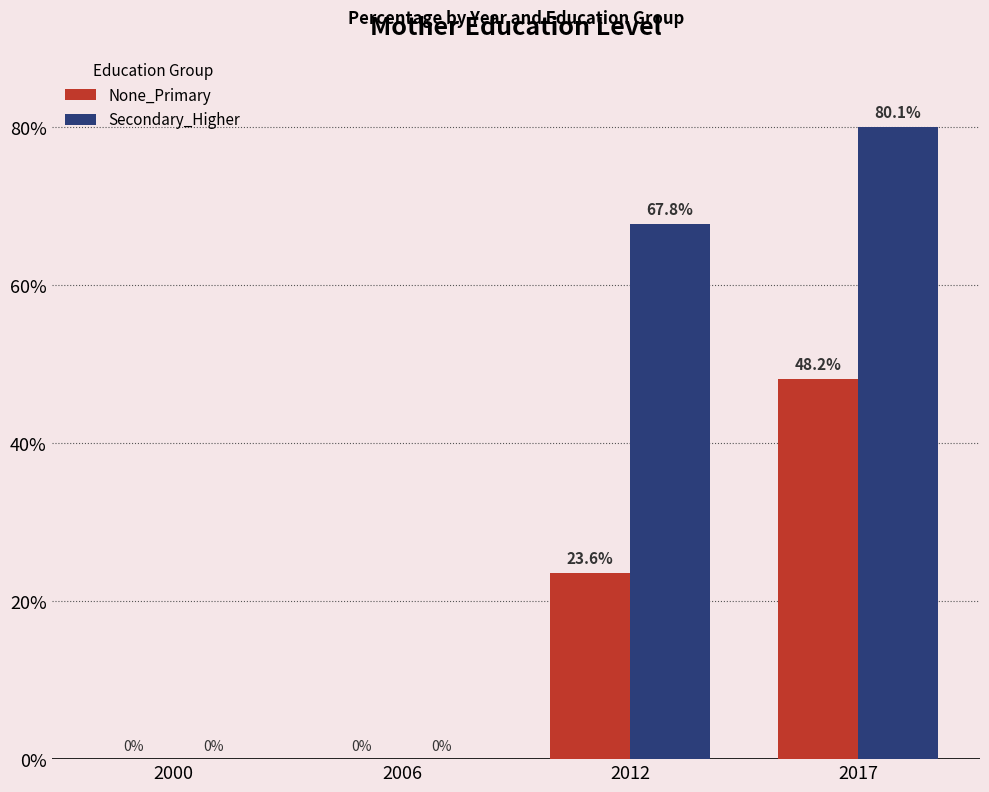

Which series changed the most between 2006 and 2012?

Secondary_Higher